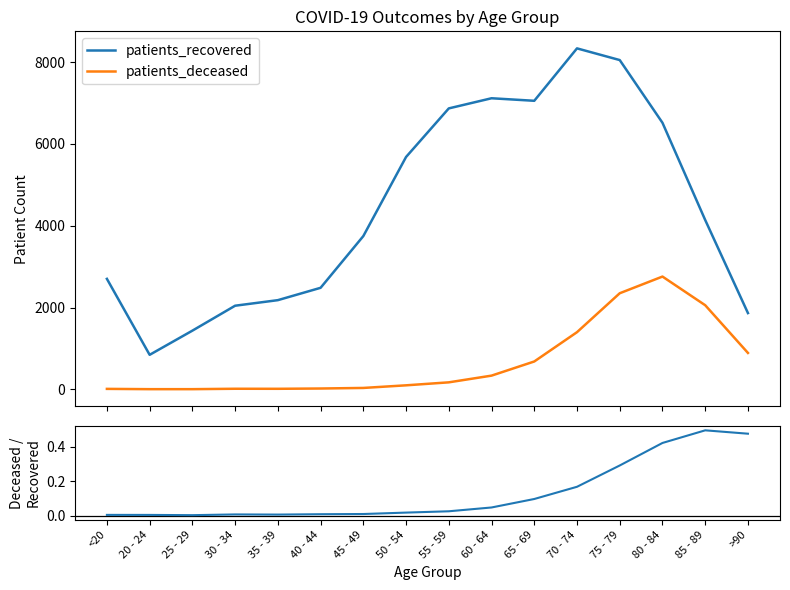

Reading left to right, list all the values displayed in this chart.

patients_recovered: <20=2701.0	20 - 24=843.0	25 - 29=1434.0	30 - 34=2044.0	35 - 39=2180.0	40 - 44=2482.0	45 - 49=3747.0	50 - 54=5682.0	55 - 59=6870.0	60 - 64=7118.0	65 - 69=7056.0	70 - 74=8338.0	75 - 79=8052.0	80 - 84=6518.0	85 - 89=4140.0	>90=1864.0
patients_deceased: <20=10.0	20 - 24=3.0	25 - 29=3.0	30 - 34=13.0	35 - 39=12.0	40 - 44=19.0	45 - 49=33.0	50 - 54=97.0	55 - 59=170.0	60 - 64=334.0	65 - 69=680.0	70 - 74=1397.0	75 - 79=2349.0	80 - 84=2757.0	85 - 89=2056.0	>90=889.0
deceased/recovered ratio: <20=0.0	20 - 24=0.0	25 - 29=0.0	30 - 34=0.0	35 - 39=0.0	40 - 44=0.0	45 - 49=0.0	50 - 54=0.0	55 - 59=0.0	60 - 64=0.0	65 - 69=0.1	70 - 74=0.2	75 - 79=0.3	80 - 84=0.4	85 - 89=0.5	>90=0.5